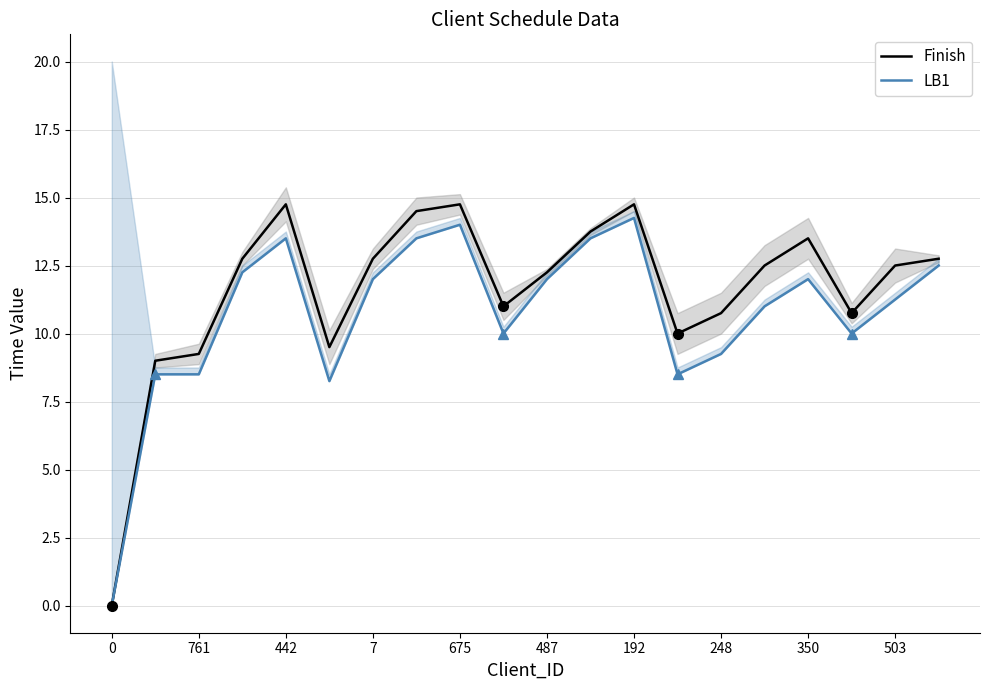

What is the sum of the Finish values at 248 and 761?

20.0